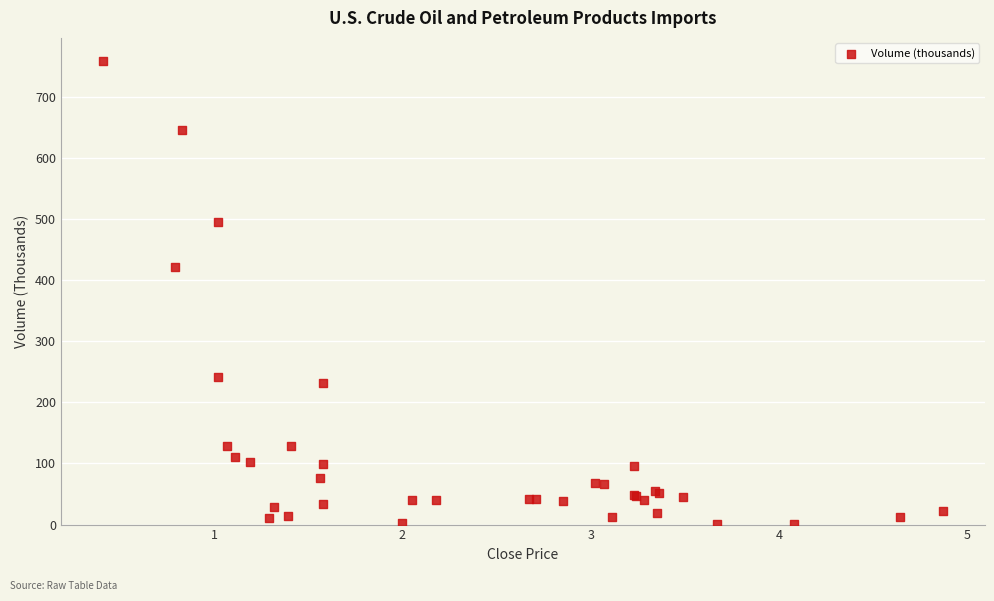

What Y value in the scatter plot is closest to 379?

422